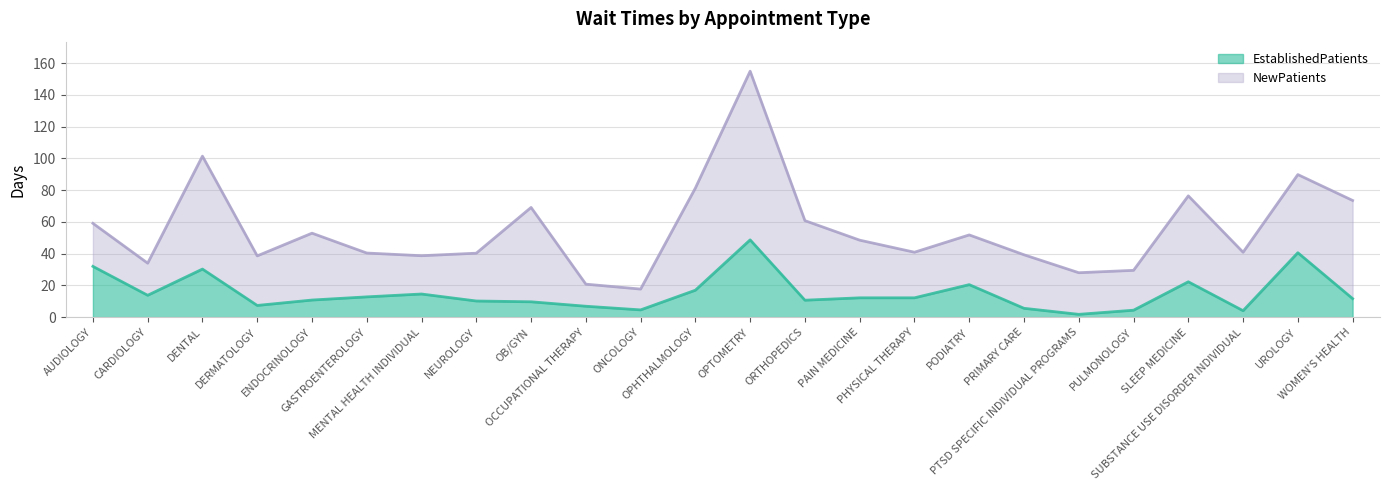

How many data points in NewPatients are above 48?

12